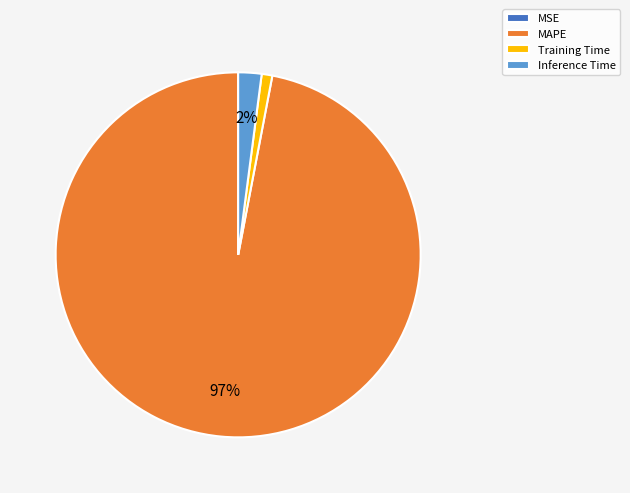

Is Inference Time the majority of the pie?

No